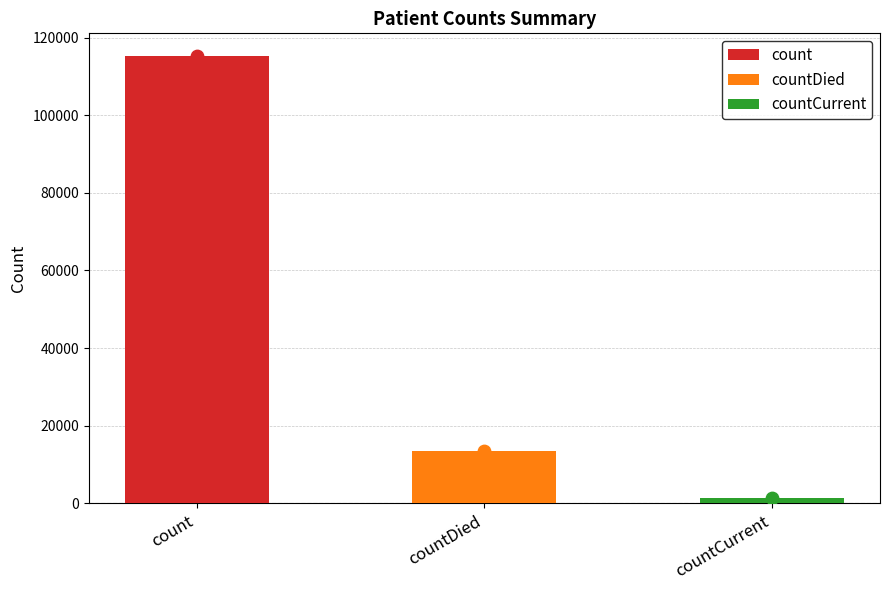

Approximately how many times larger is the value at count compared to countDied?

8.6